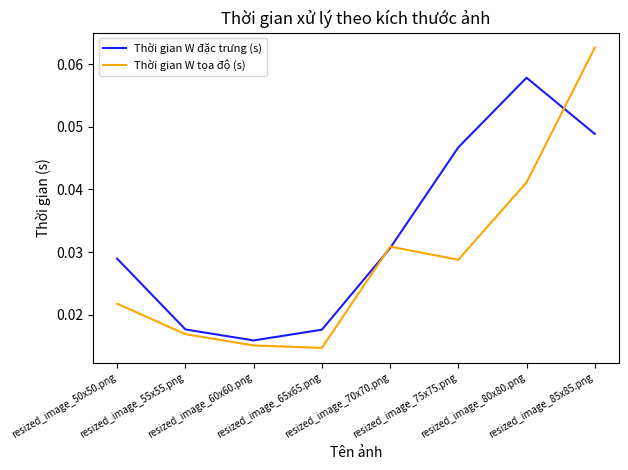

Which category has the lowest value in the Thời gian W đặc trưng (s) series?

resized_image_60x60.png